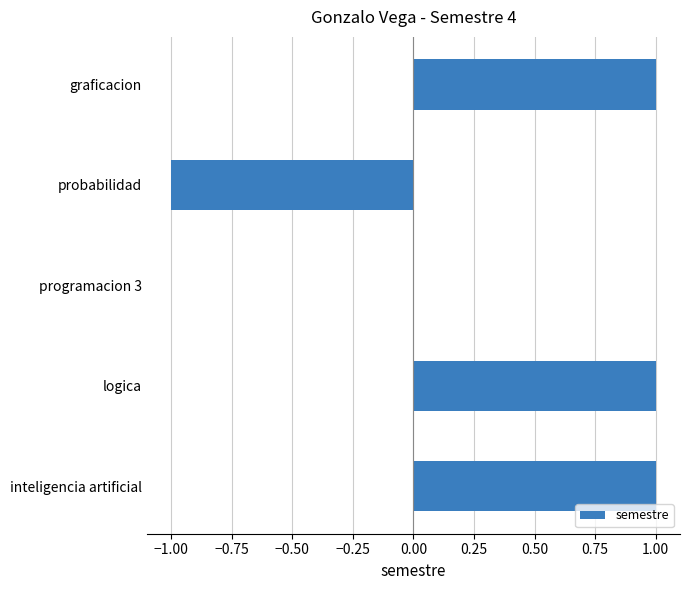

Which has a higher value, probabilidad or logica?

logica